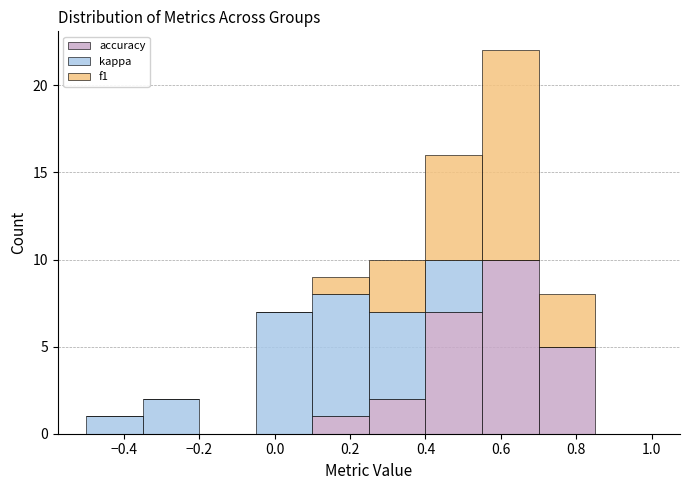

Reading left to right, transcribe this chart: for each stacked bar, give the range it covers on the x-axis and its total height. Neither the bar edges nor the heights are printed on the chart, so give them approximately, as read against the axes.

-0.50 to -0.35: 1
-0.35 to -0.20: 2
-0.20 to -0.05: 0
-0.05 to 0.10: 7
0.10 to 0.25: 9
0.25 to 0.40: 10
0.40 to 0.55: 16
0.55 to 0.70: 22
0.70 to 0.85: 8
0.85 to 1.00: 0